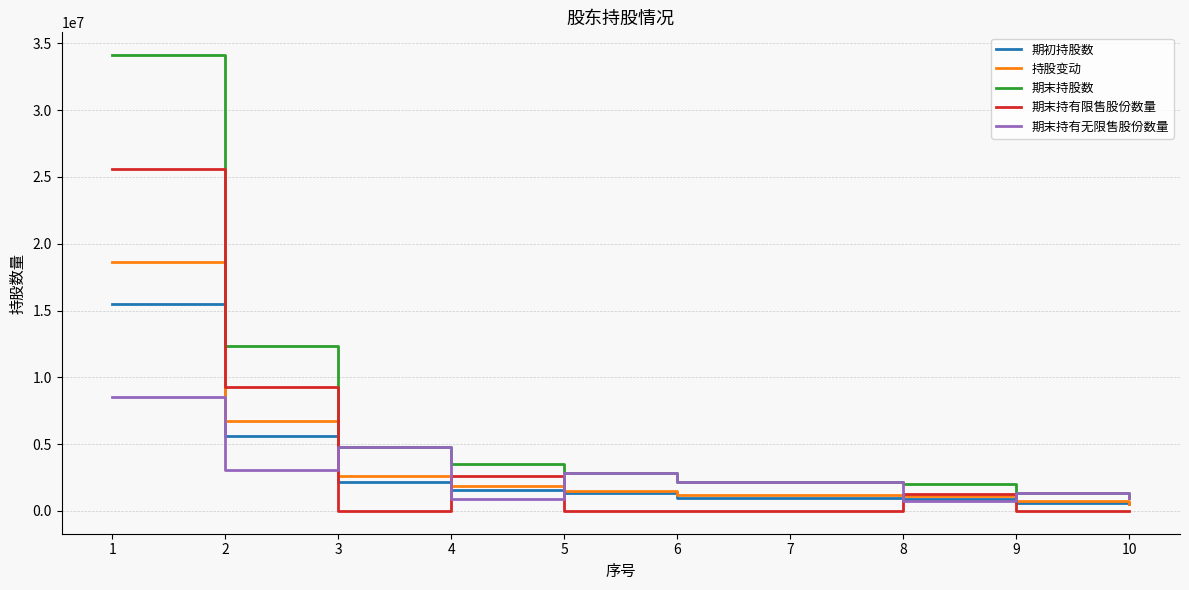

Which series has the largest range (max minus min)?

期末持股数